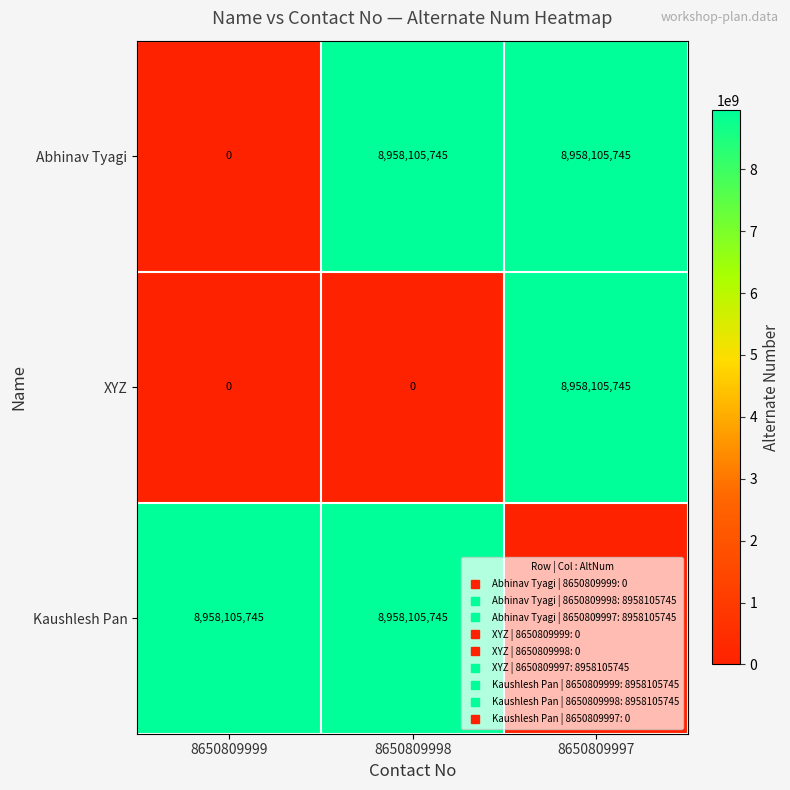

What is the greatest value displayed?

8958105745